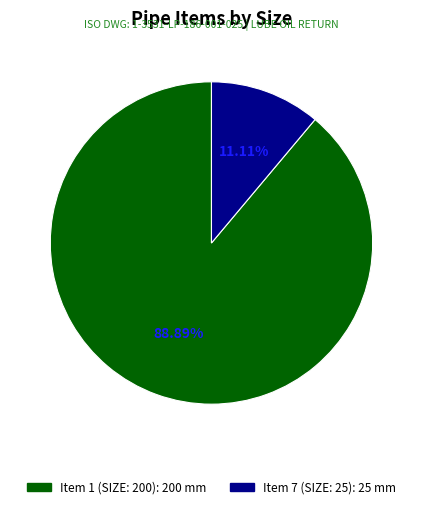

Do Item 1 (SIZE: 200) and Item 7 (SIZE: 25) together represent more than half of the pie?

Yes